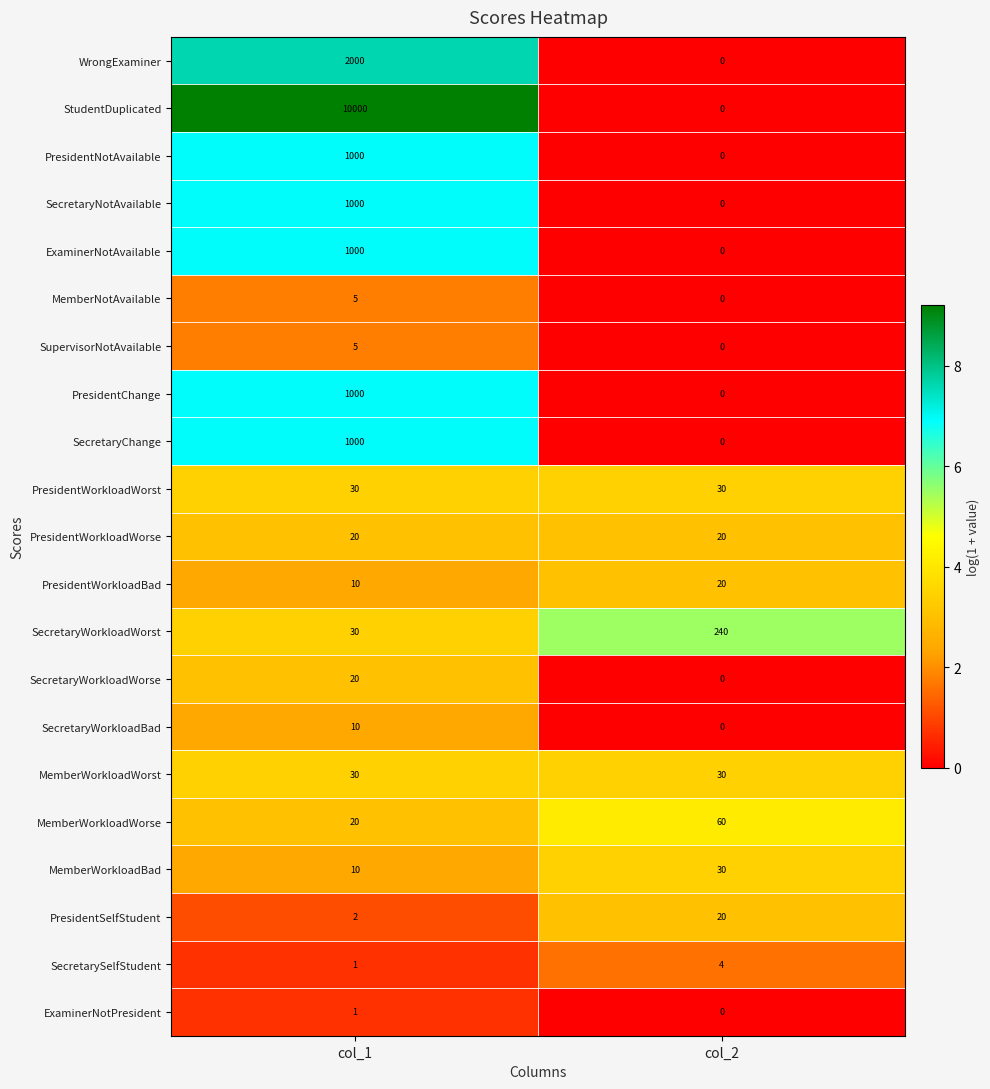

What is the average value of the SecretaryNotAvailable series?

500